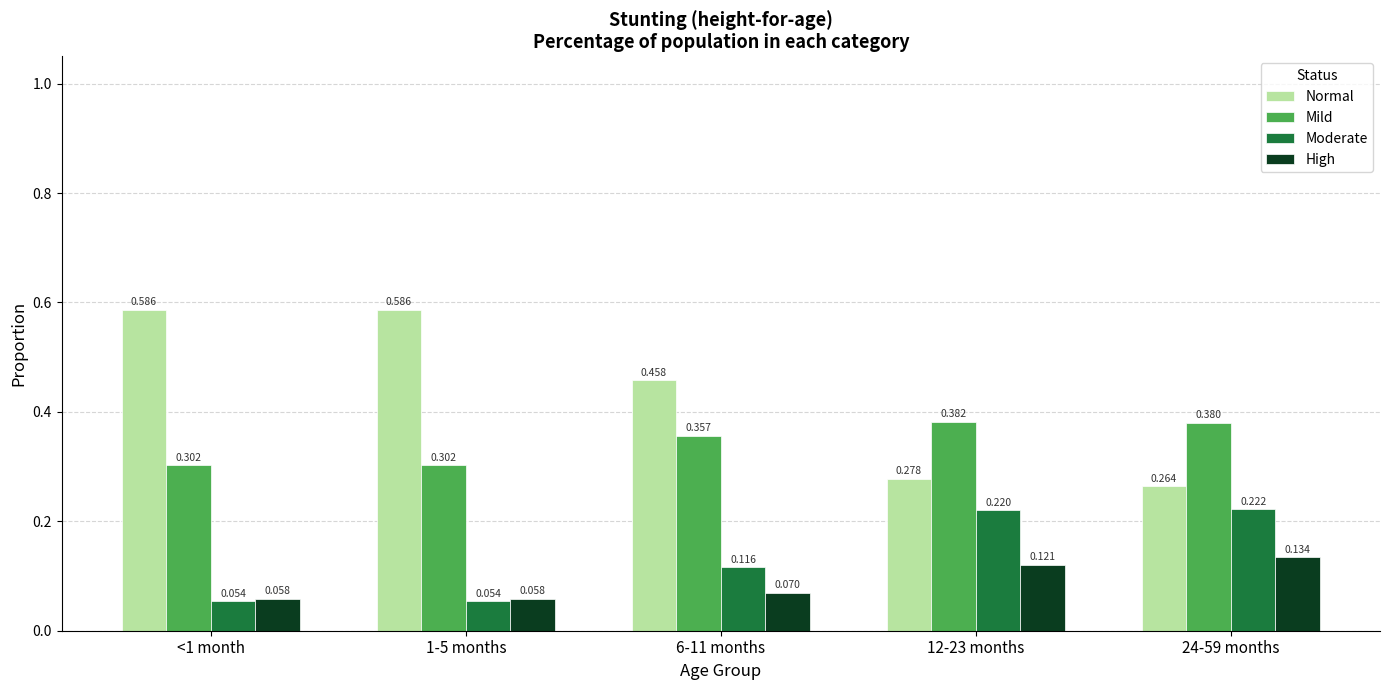

Which series has the largest range (max minus min)?

Normal